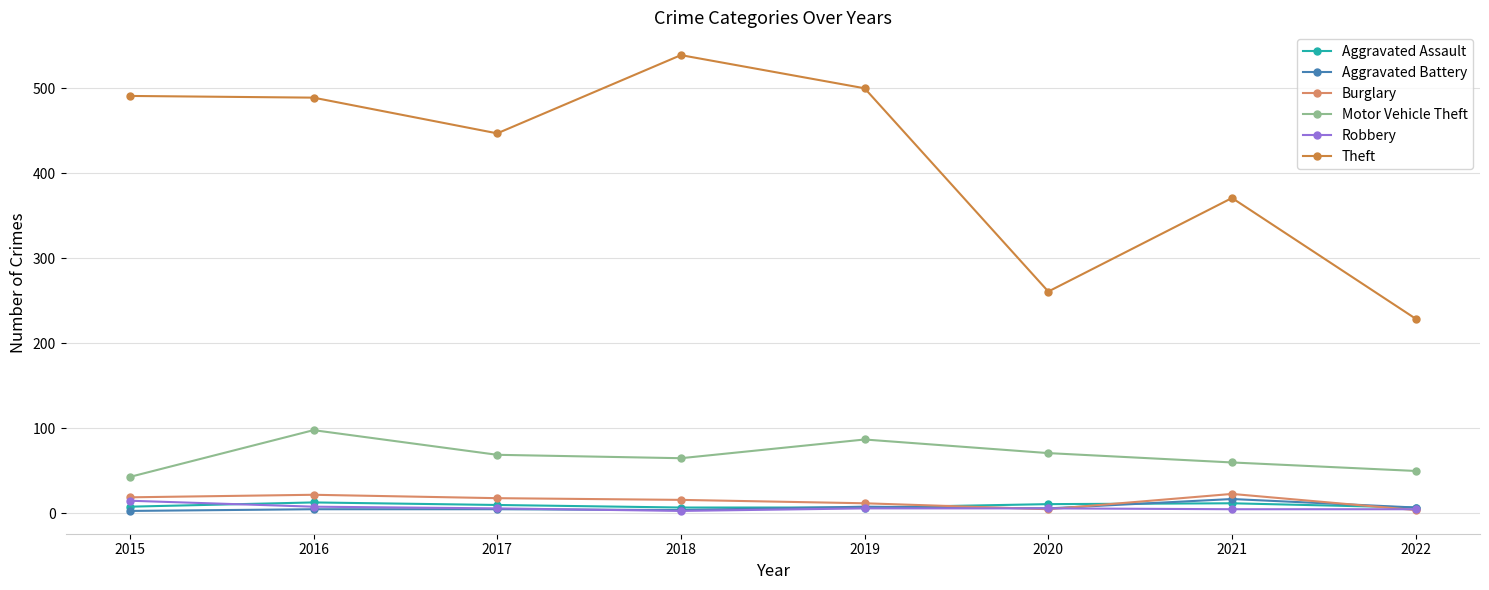

The value of Burglary at 2018 is 16. True or false?

True